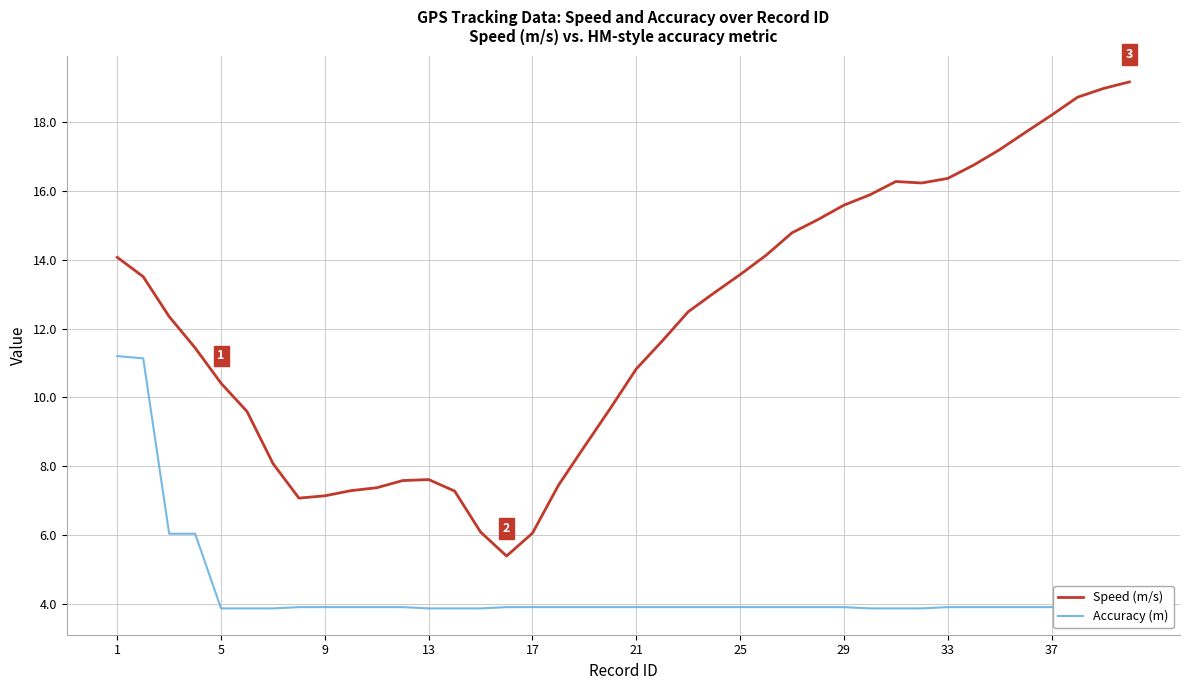

What is the minimum value for Speed (m/s)?

5.4